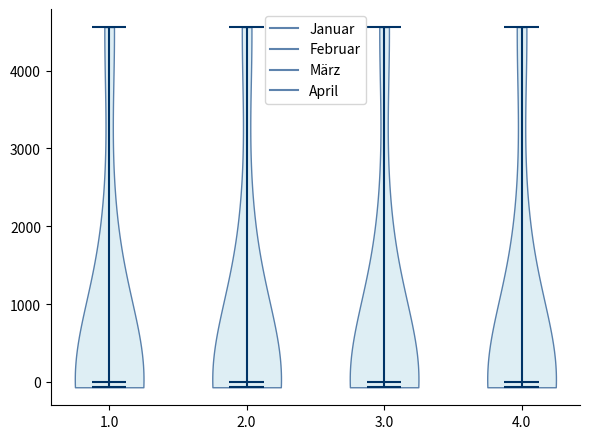

What is the highest point the violin at x = 2.0 reaches on the y-axis? The values are not printed on the chart, so give them approximately, as read against the axis.

4600